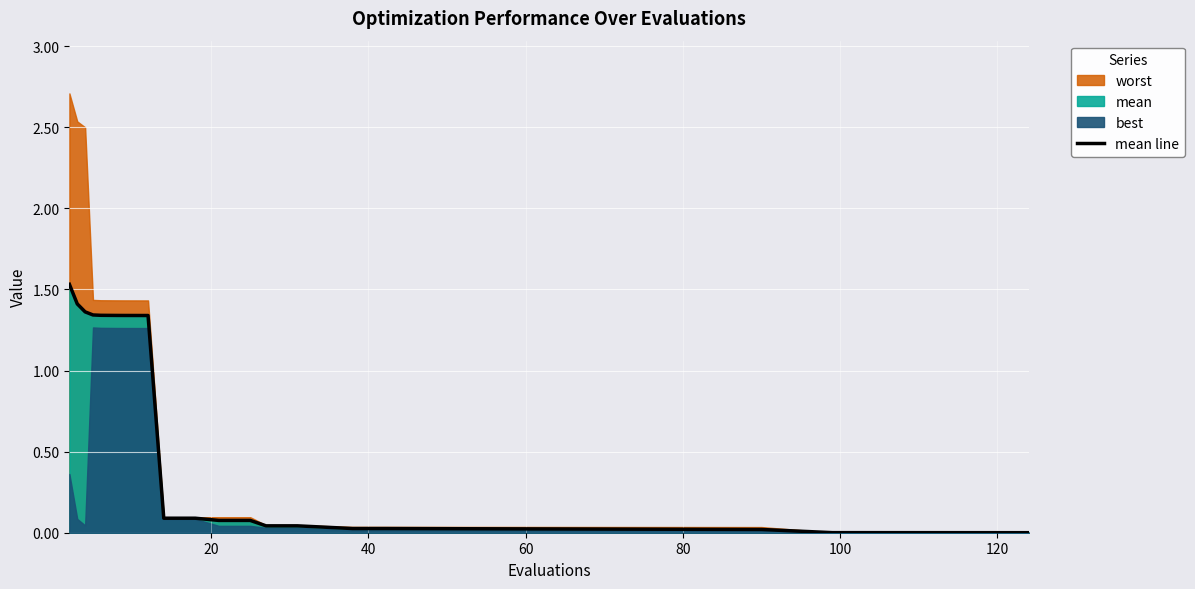

Reading right to left, what are all the values shown in this chart?

0.0	0.0	0.0	0.0	0.0	0.0	0.0	0.1	0.1	0.1	0.1	1.3	1.3	1.3	1.3	1.3	1.3	1.4	1.4	1.5